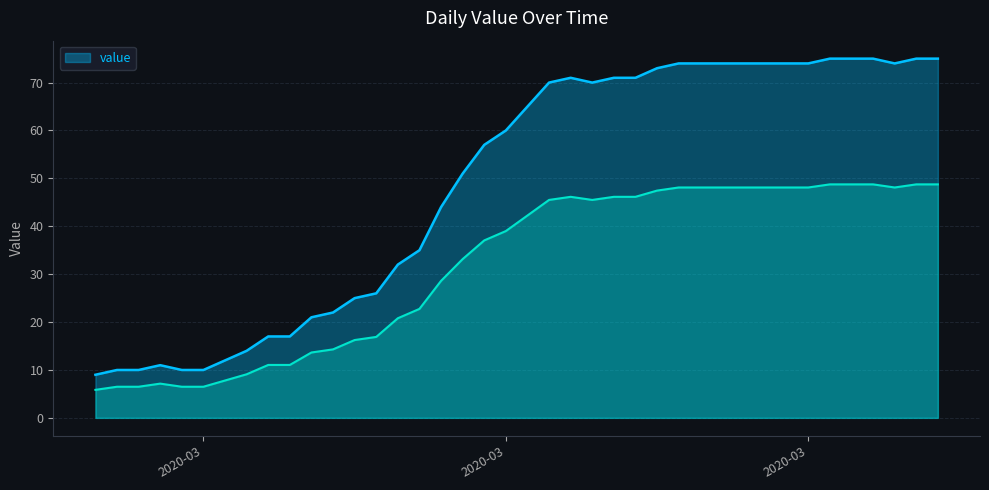

Is it true that the value at 2020-04-04 is 40?

False